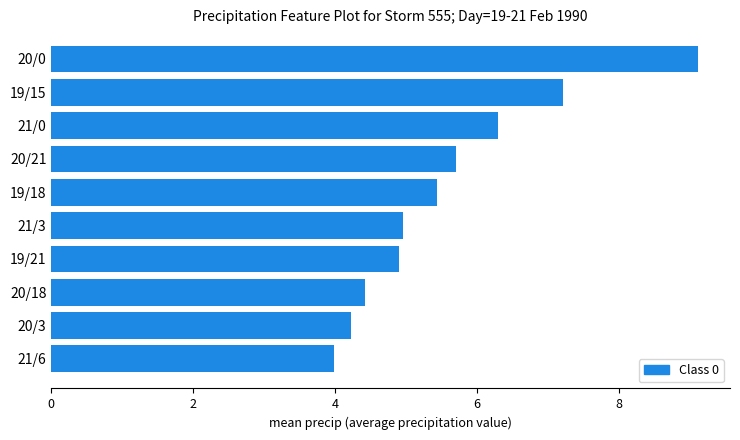

Which label corresponds to the smallest value in the chart?

21/6